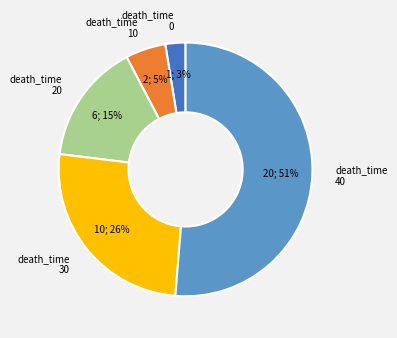

True or false: death_time 30 accounts for 32% of the total.

False